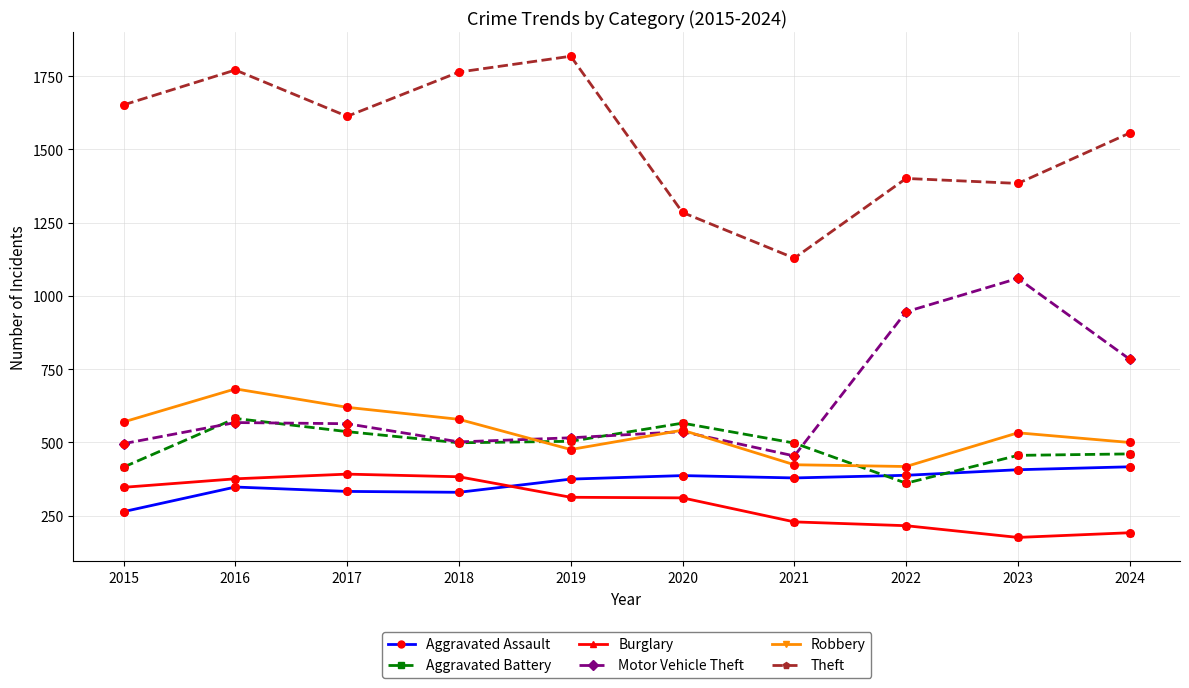

What is the total value across all series at 2023?

4016